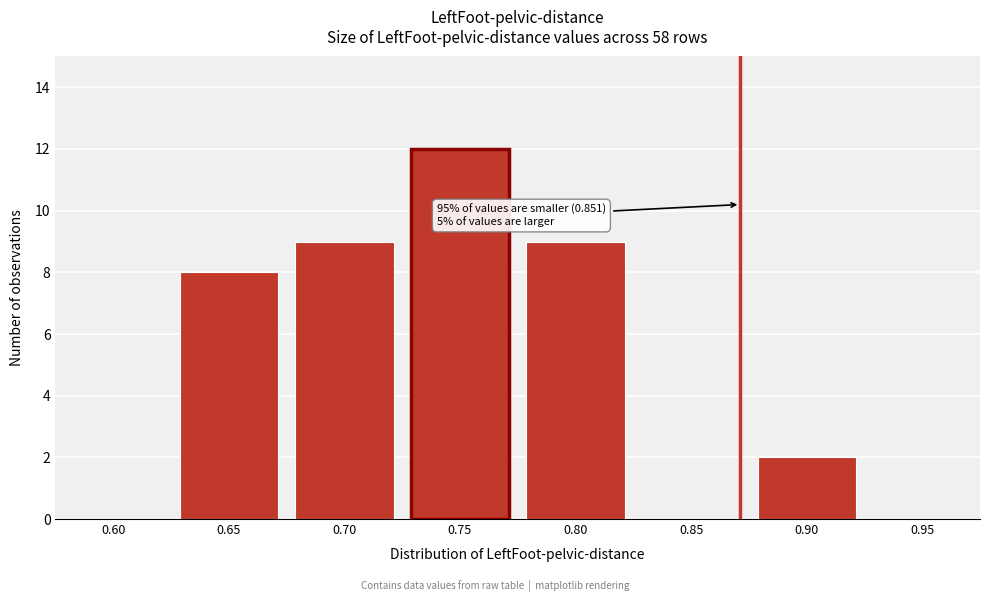

Reading right to left, transcribe all the data shown in this chart.

0.95=0	0.90=2	0.85=0	0.80=9	0.75=12	0.70=9	0.65=8	0.60=0